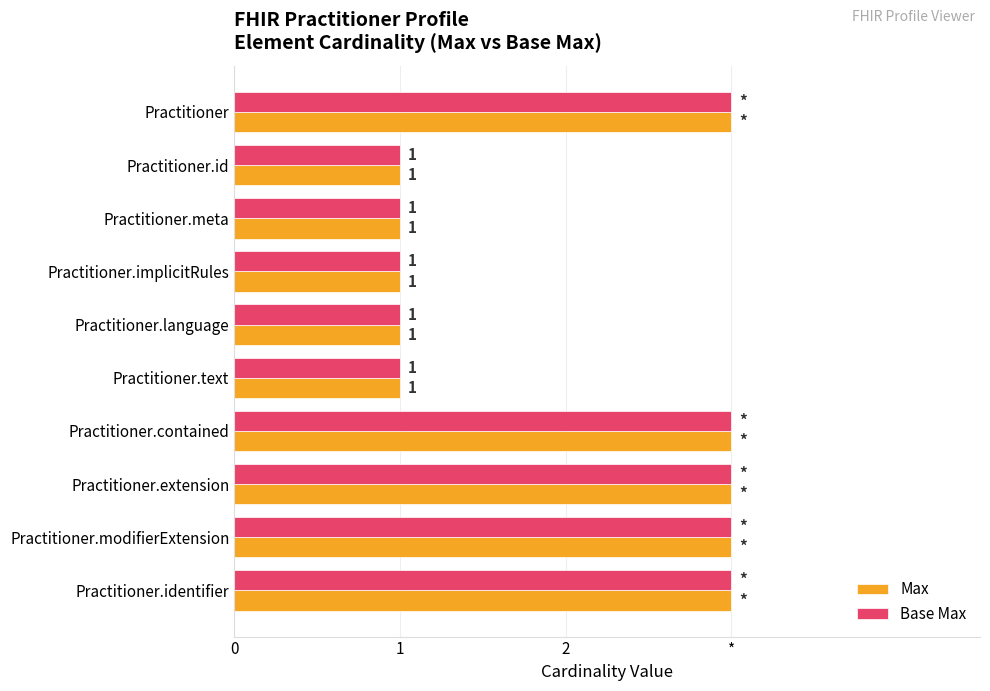

What are all the series names shown in the legend?

Max, Base Max